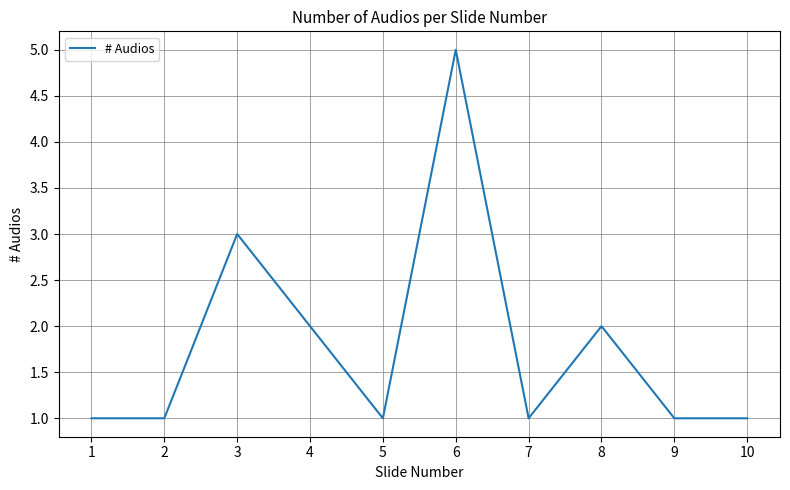

True or false: the data shows 2 at 8.

True